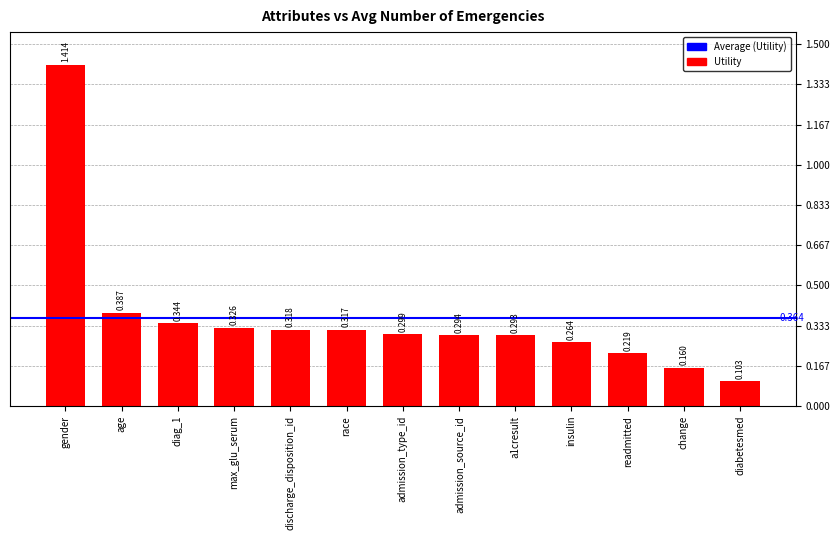

What is the label of the 7th bar from the right?

admission_type_id